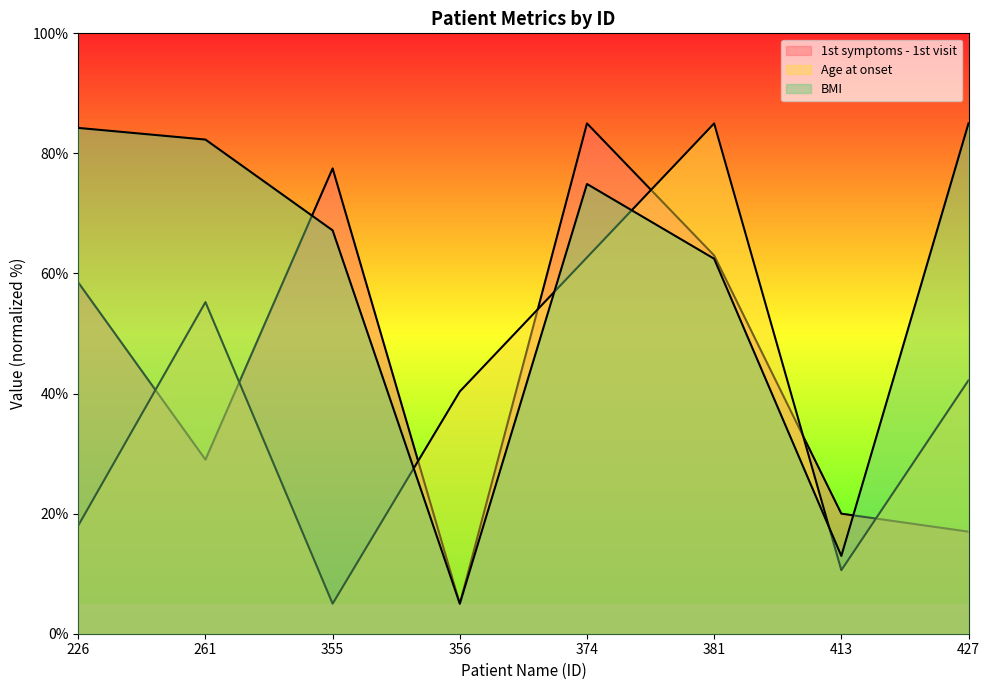

Between 427 and 226, which is larger?

226